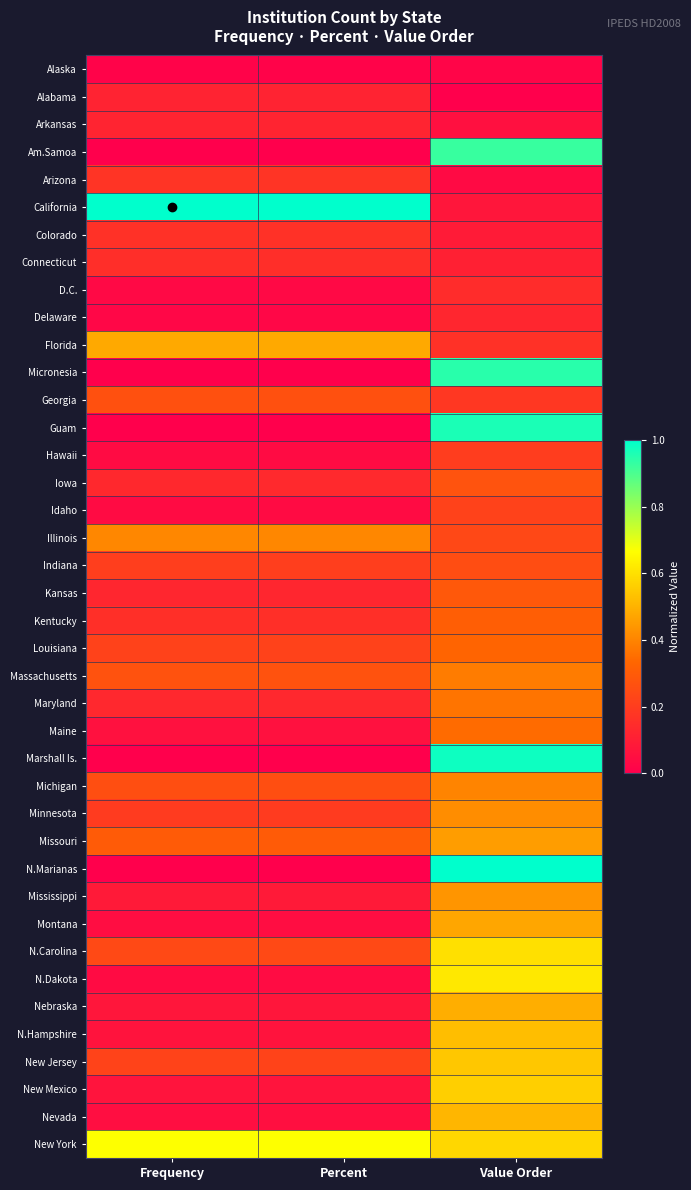

Reading left to right, list all the values displayed in this chart.

Alaska: Frequency=0.0	Percent=0.0	Value Order=0.0
Alabama: Frequency=0.1	Percent=0.1	Value Order=0.0
Arkansas: Frequency=0.1	Percent=0.1	Value Order=0.1
Am.Samoa: Frequency=0.0	Percent=0.0	Value Order=0.9
Arizona: Frequency=0.2	Percent=0.2	Value Order=0.0
California: Frequency=1.0	Percent=1.0	Value Order=0.1
Colorado: Frequency=0.2	Percent=0.2	Value Order=0.1
Connecticut: Frequency=0.2	Percent=0.2	Value Order=0.1
D.C.: Frequency=0.0	Percent=0.0	Value Order=0.1
Delaware: Frequency=0.0	Percent=0.0	Value Order=0.1
Florida: Frequency=0.5	Percent=0.5	Value Order=0.2
Micronesia: Frequency=0.0	Percent=0.0	Value Order=0.9
Georgia: Frequency=0.3	Percent=0.3	Value Order=0.2
Guam: Frequency=0.0	Percent=0.0	Value Order=1.0
Hawaii: Frequency=0.0	Percent=0.0	Value Order=0.2
Iowa: Frequency=0.1	Percent=0.1	Value Order=0.3
Idaho: Frequency=0.0	Percent=0.0	Value Order=0.2
Illinois: Frequency=0.4	Percent=0.4	Value Order=0.2
Indiana: Frequency=0.2	Percent=0.2	Value Order=0.3
Kansas: Frequency=0.1	Percent=0.1	Value Order=0.3
Kentucky: Frequency=0.2	Percent=0.2	Value Order=0.3
Louisiana: Frequency=0.2	Percent=0.2	Value Order=0.3
Massachusetts: Frequency=0.3	Percent=0.3	Value Order=0.4
Maryland: Frequency=0.1	Percent=0.1	Value Order=0.4
Maine: Frequency=0.1	Percent=0.1	Value Order=0.3
Marshall Is.: Frequency=0.0	Percent=0.0	Value Order=1.0
Michigan: Frequency=0.3	Percent=0.3	Value Order=0.4
Minnesota: Frequency=0.2	Percent=0.2	Value Order=0.4
Missouri: Frequency=0.3	Percent=0.3	Value Order=0.5
N.Marianas: Frequency=0.0	Percent=0.0	Value Order=1.0
Mississippi: Frequency=0.1	Percent=0.1	Value Order=0.4
Montana: Frequency=0.0	Percent=0.0	Value Order=0.5
N.Carolina: Frequency=0.2	Percent=0.2	Value Order=0.6
N.Dakota: Frequency=0.0	Percent=0.0	Value Order=0.6
Nebraska: Frequency=0.1	Percent=0.1	Value Order=0.5
N.Hampshire: Frequency=0.1	Percent=0.1	Value Order=0.5
New Jersey: Frequency=0.2	Percent=0.2	Value Order=0.5
New Mexico: Frequency=0.1	Percent=0.1	Value Order=0.6
Nevada: Frequency=0.1	Percent=0.1	Value Order=0.5
New York: Frequency=0.7	Percent=0.7	Value Order=0.6